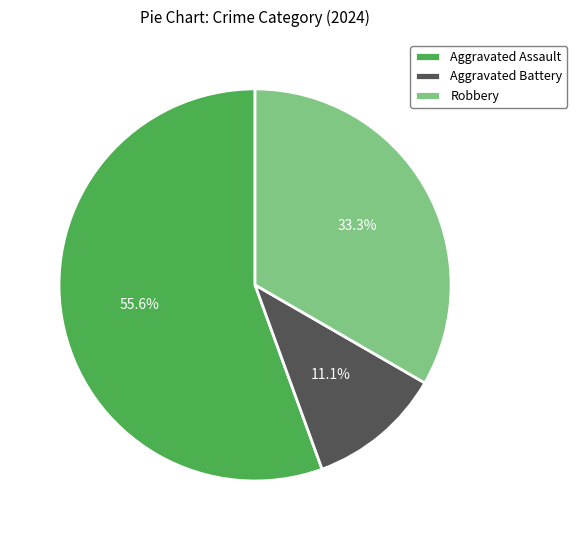

To the nearest percent, what is the combined percentage of Aggravated Battery and Robbery?

44%